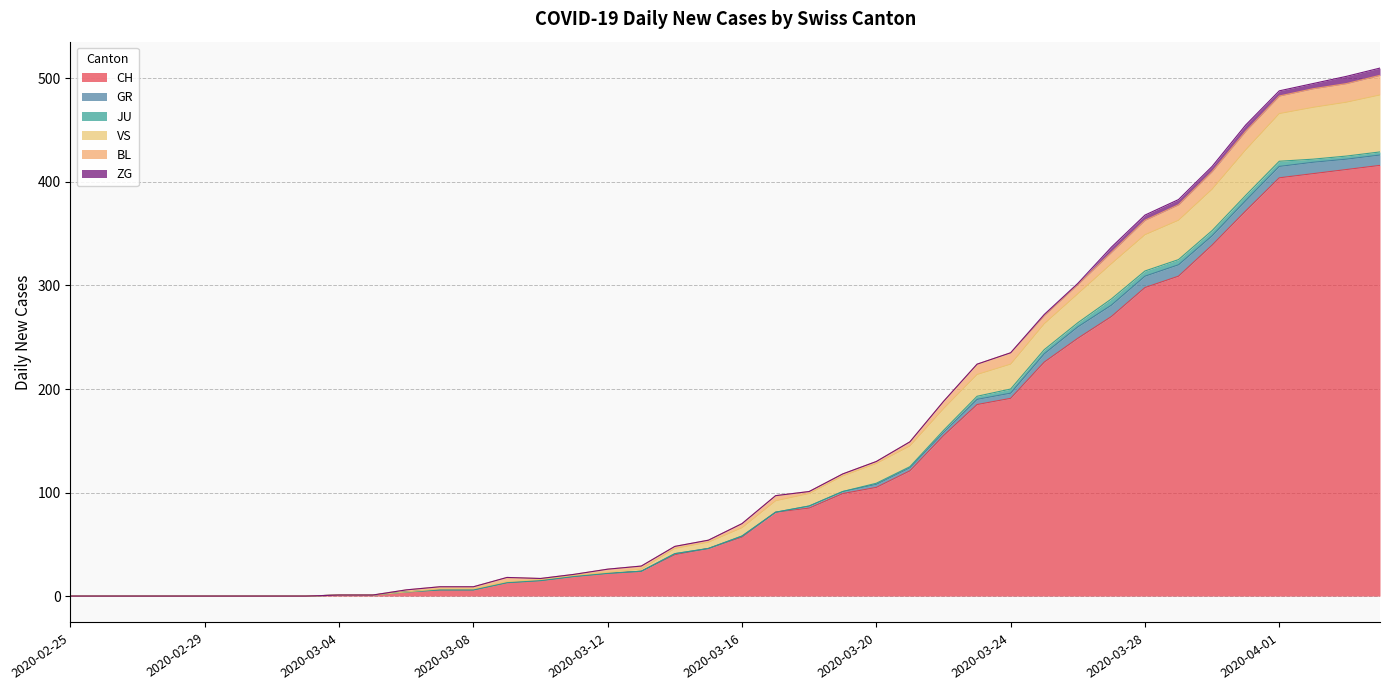

At which label is VS closest to 27?

2020-03-26